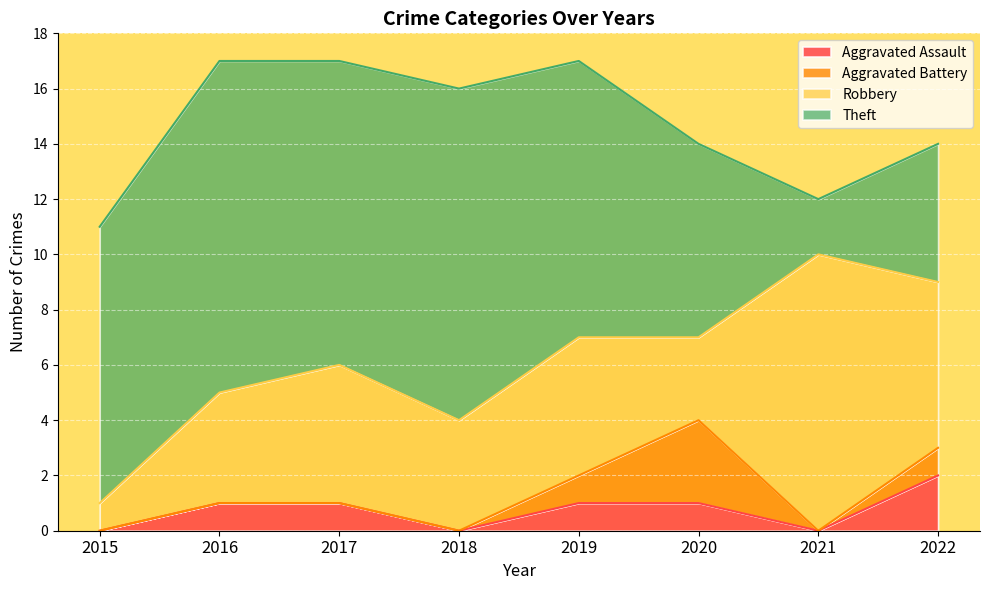

At which category does Robbery reach its first local valley?

2018